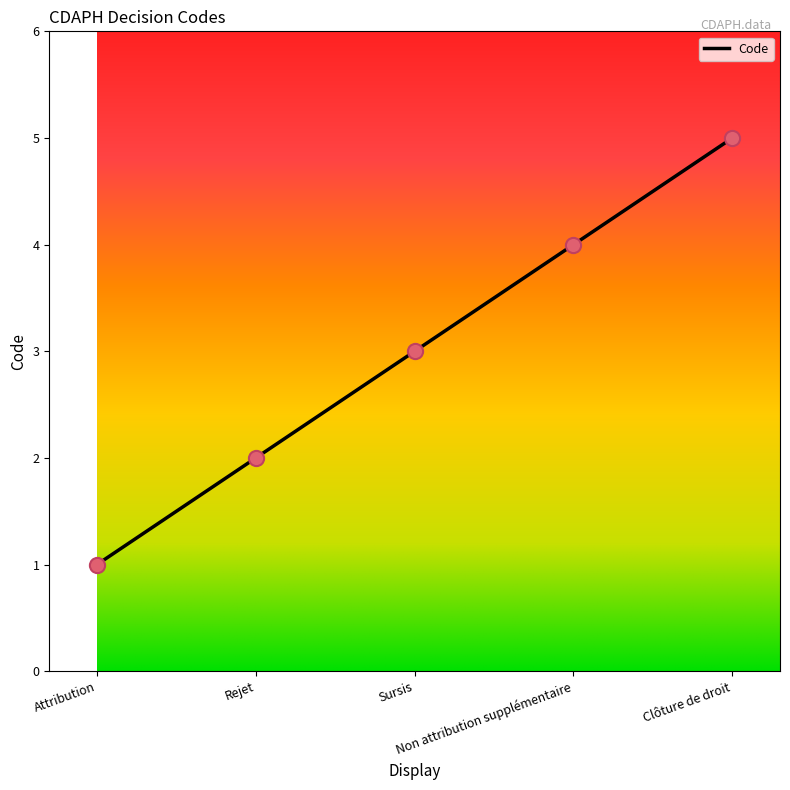

Between Rejet and Non attribution supplémentaire, which is larger?

Non attribution supplémentaire